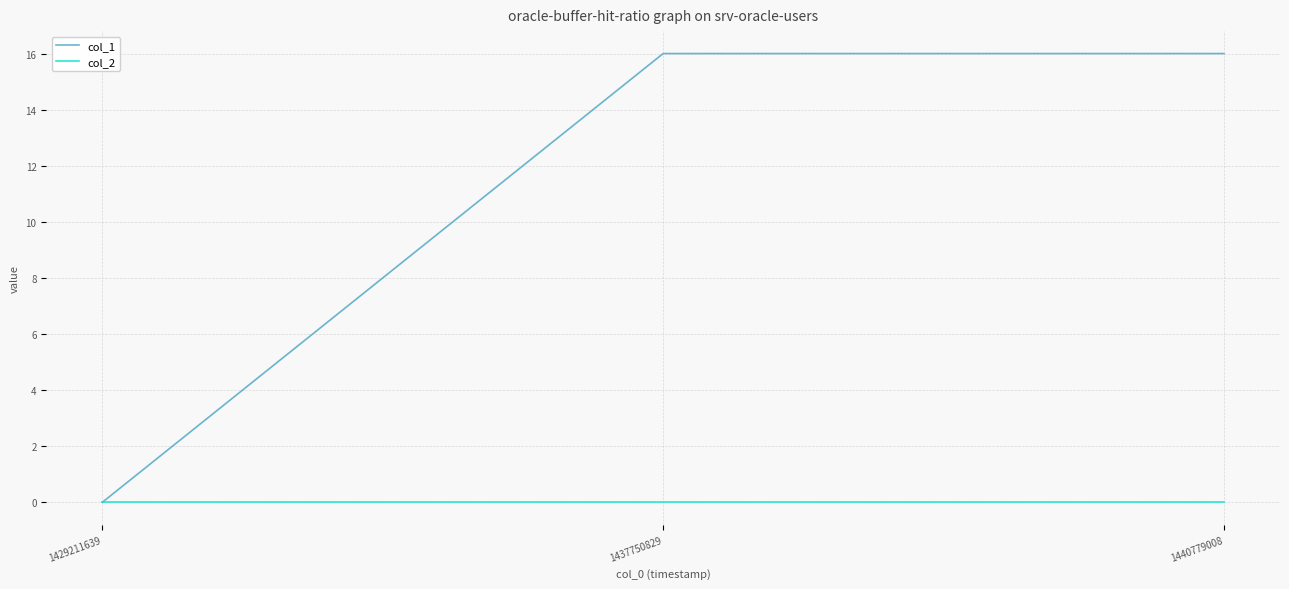

The col_1 series shows 7 at 1429211639. True or false?

False